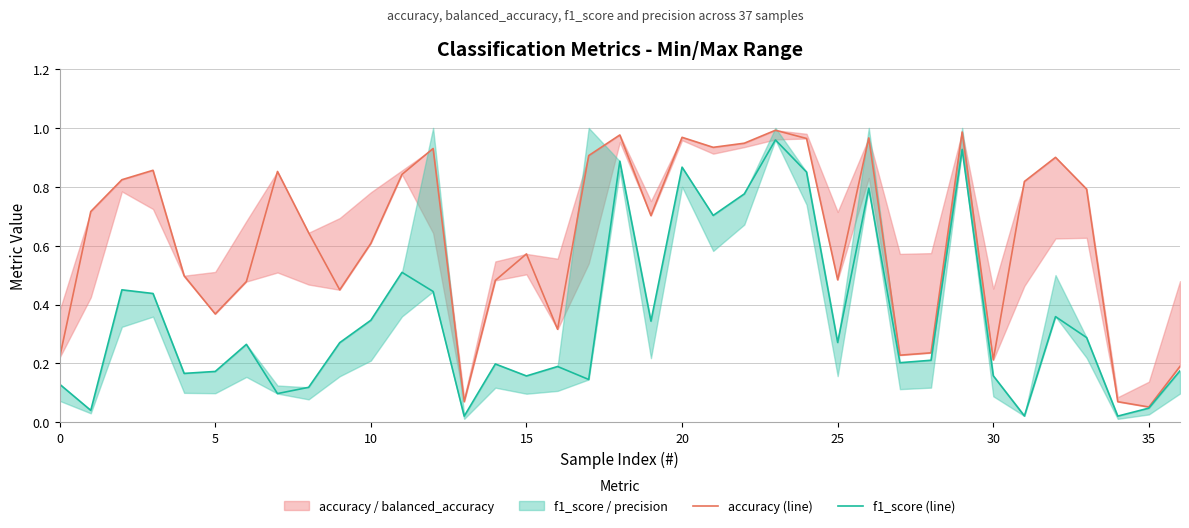

What is the average value of the f1_score (line) series?

0.4